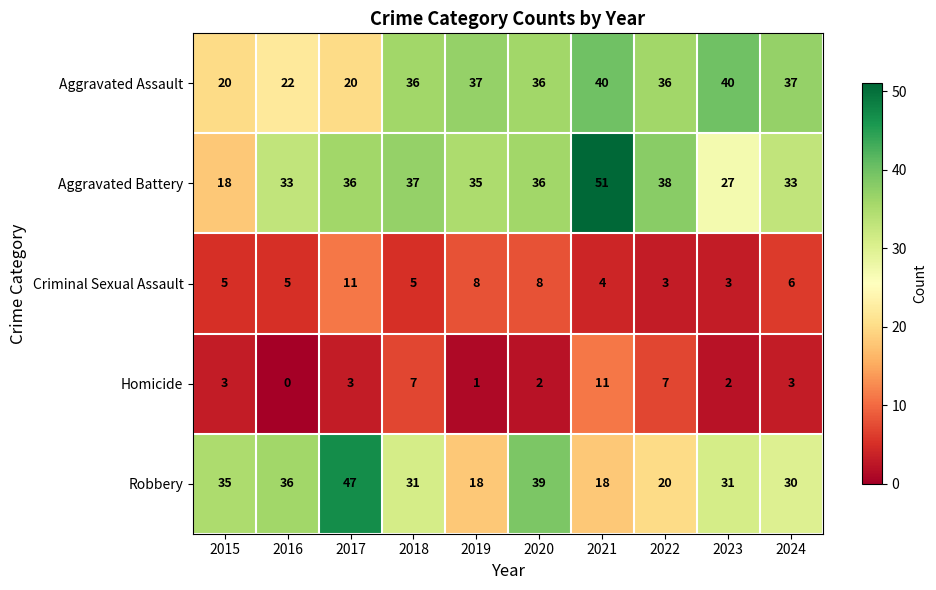

How many data points in Criminal Sexual Assault are less than 5?

3